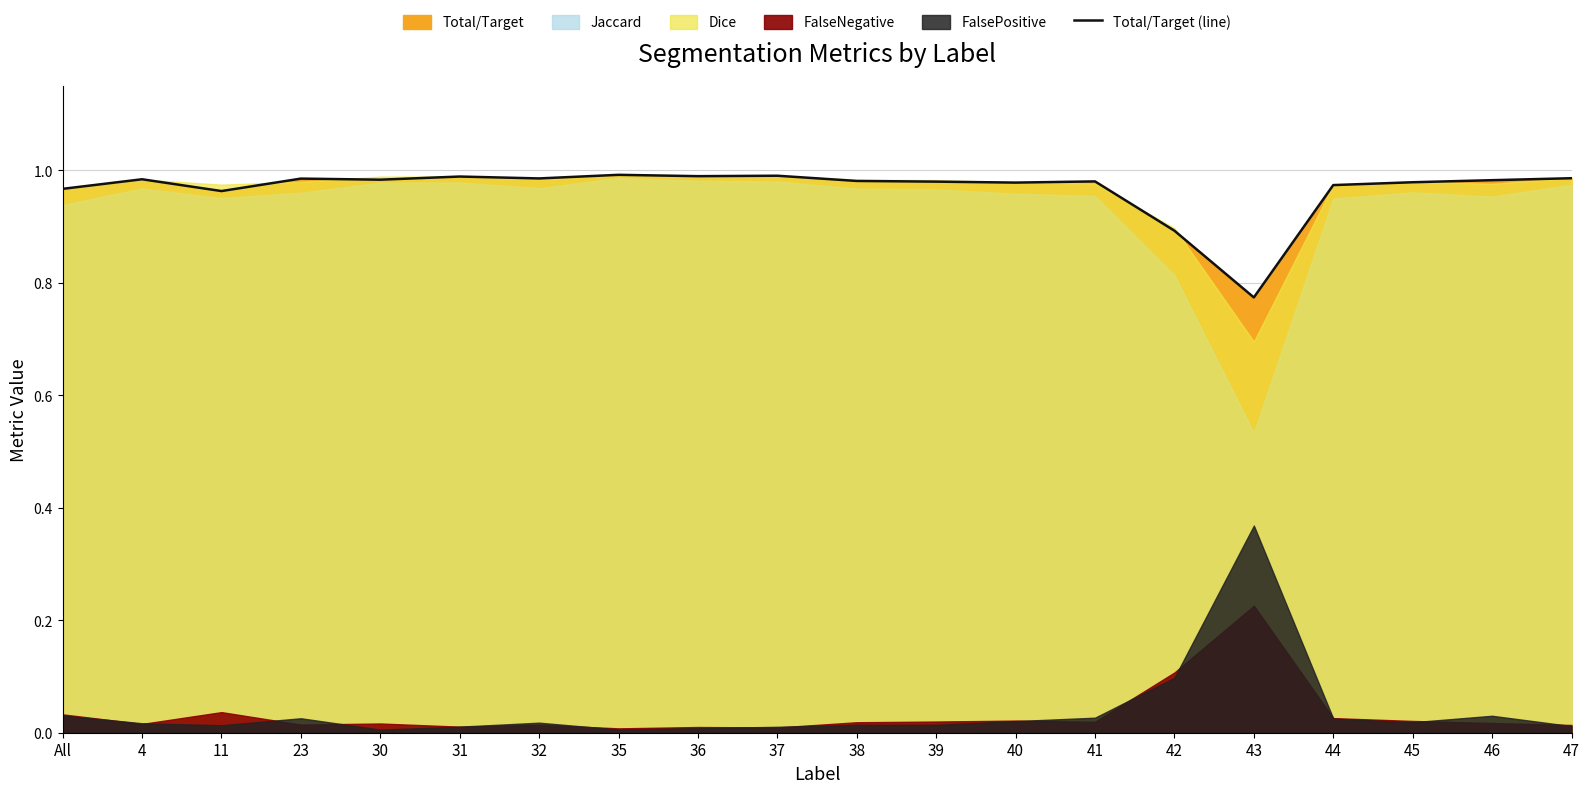

At which label does Total/Target (line) reach its minimum?

43